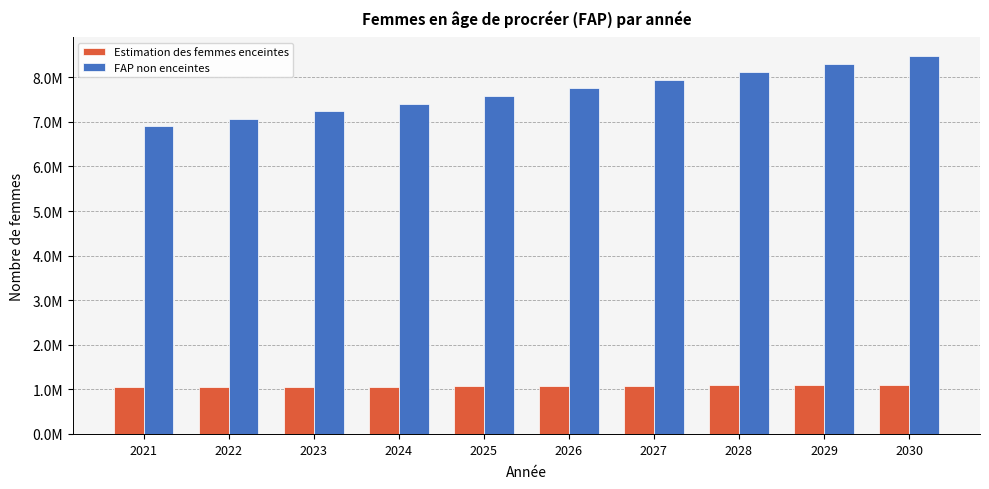

What is the difference between the maximum and minimum values in the Estimation des femmes enceintes series?

62559.2